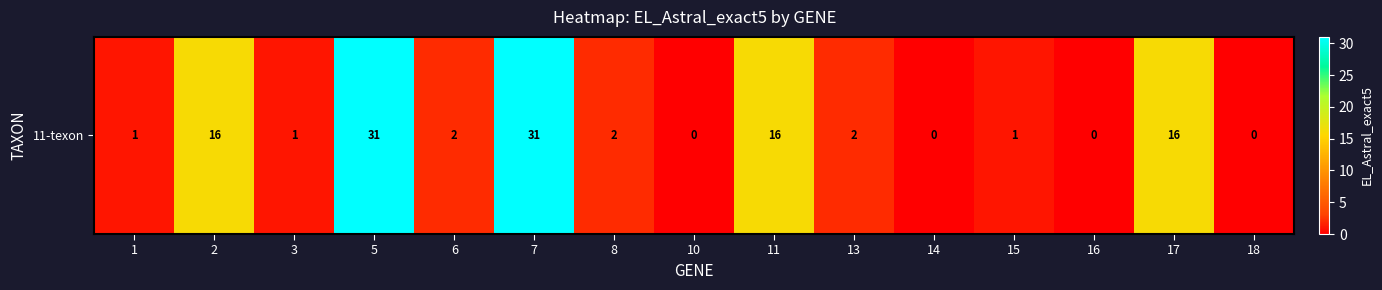

What is the sum of the values at 16 and 5?

31